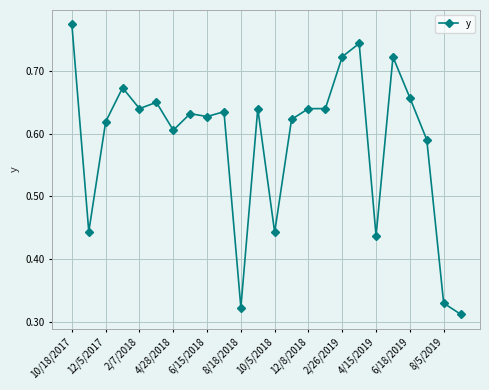

How many values are between 0 and 1?

24